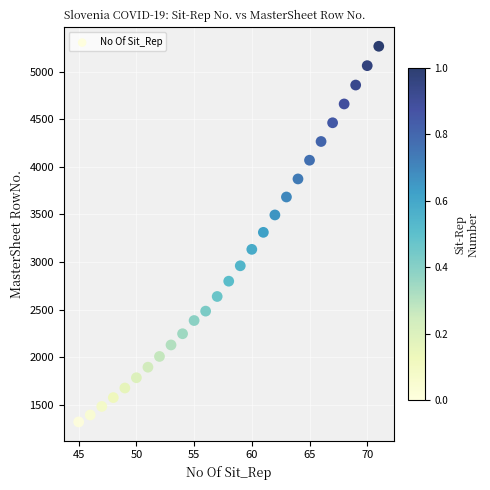

What is the range of Y values (max minus min)?

3953